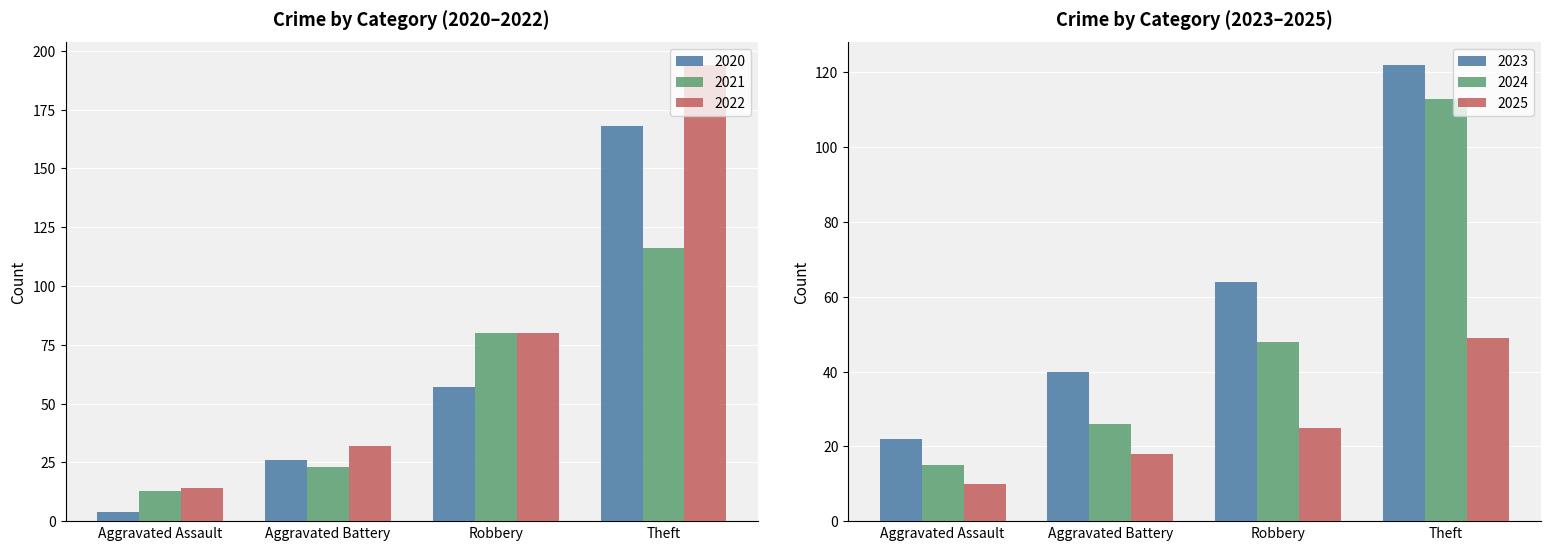

Which category has the highest value in the 2025 series?

Theft